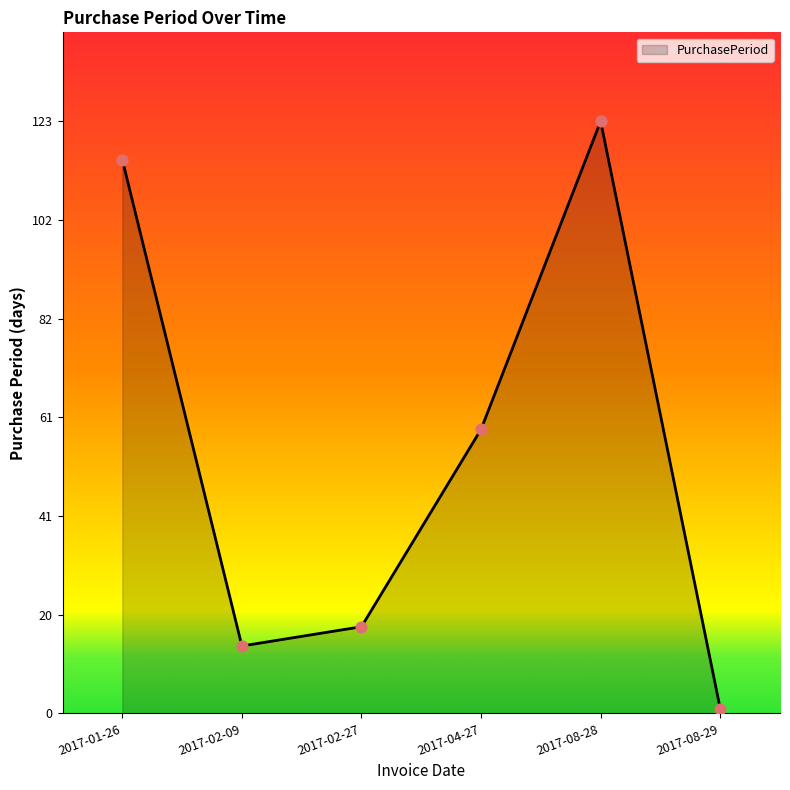

What is the ratio of the value at 2017-02-27 to the value at 2017-08-28?

0.1